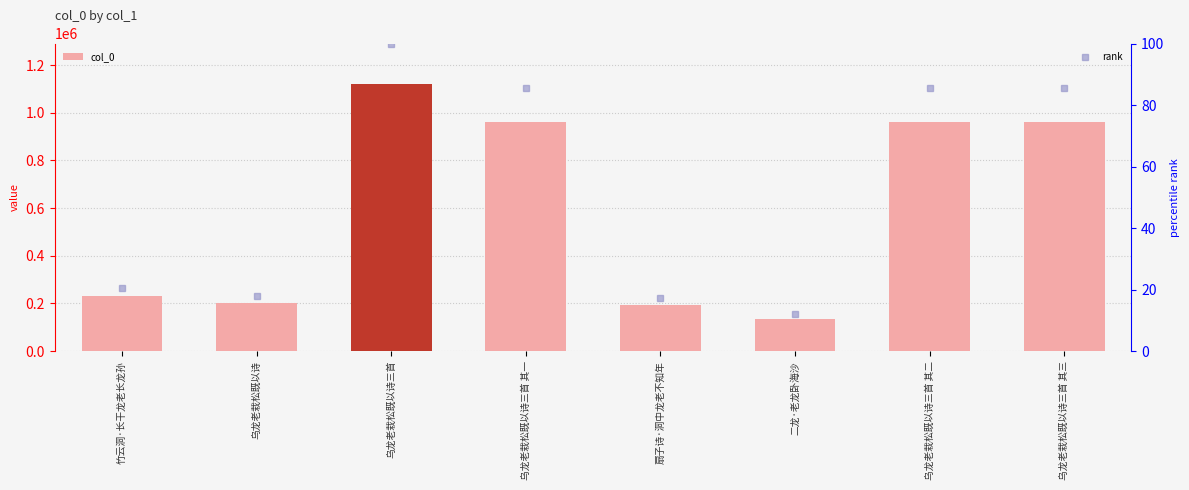

Is the value of col_0 at 二龙·老龙卧海沙 greater than the value of rank at 乌龙老栽松既以诗三首?

Yes